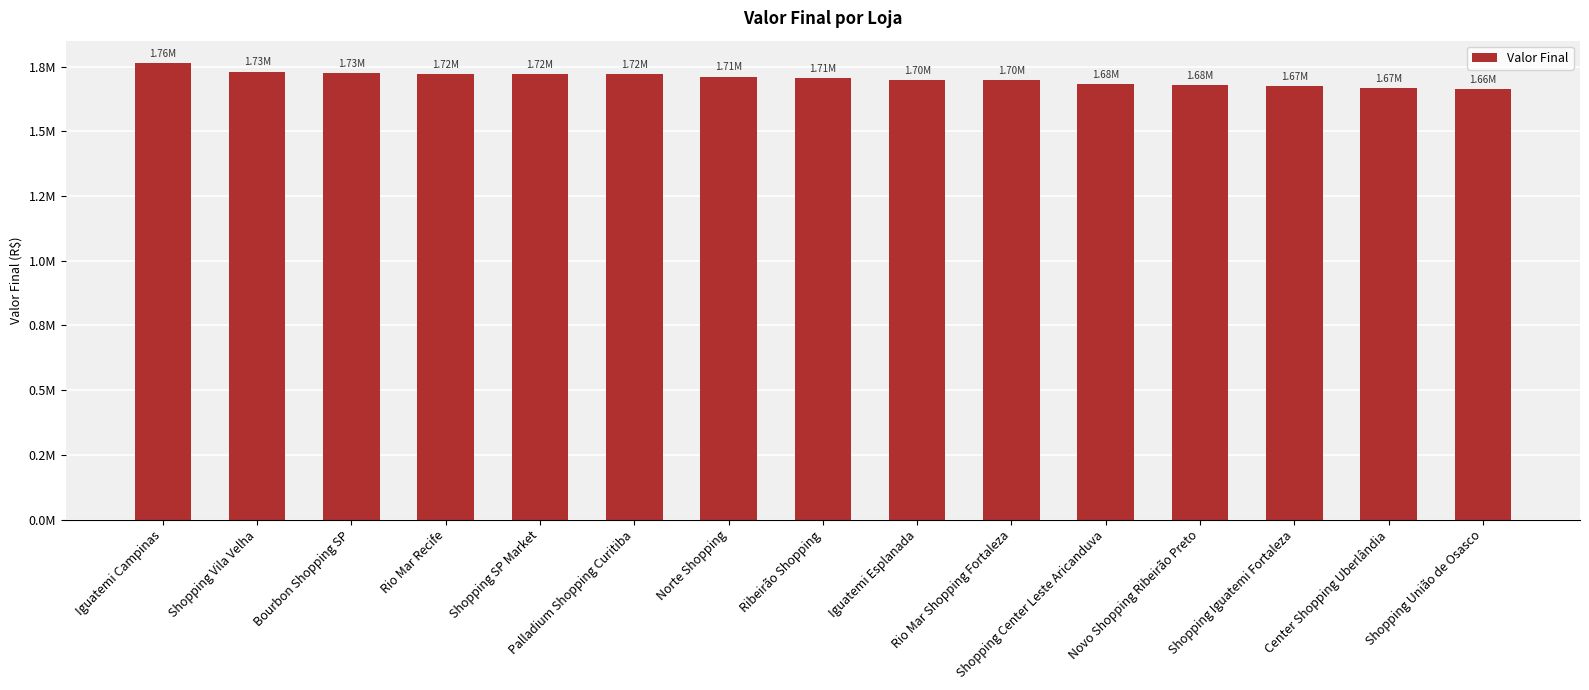

What is the average value?

1704744